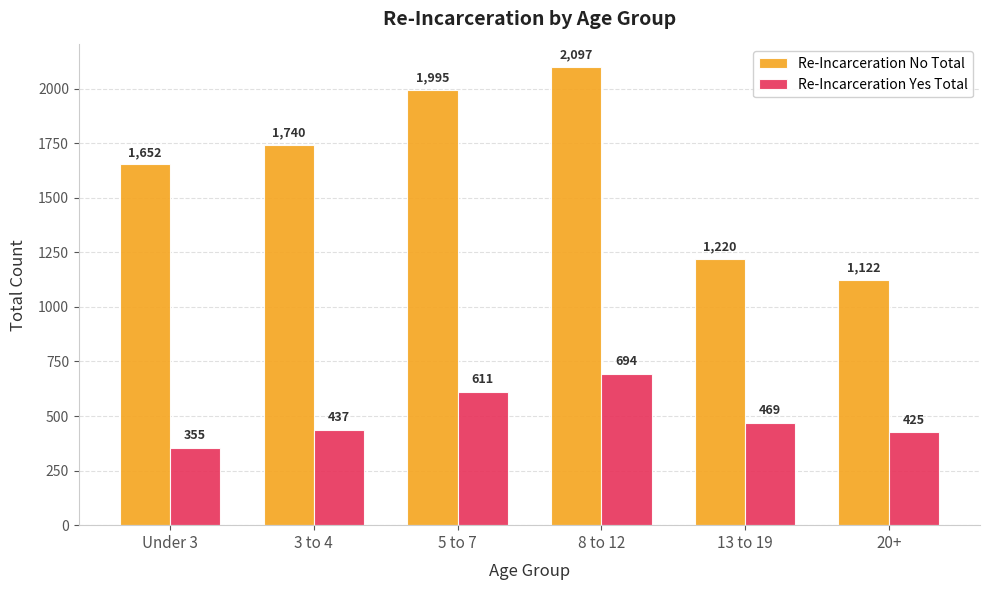

Reading left to right, transcribe all the data shown in this chart.

Re-Incarceration No Total: 1652	1740	1995	2097	1220	1122
Re-Incarceration Yes Total: 355	437	611	694	469	425